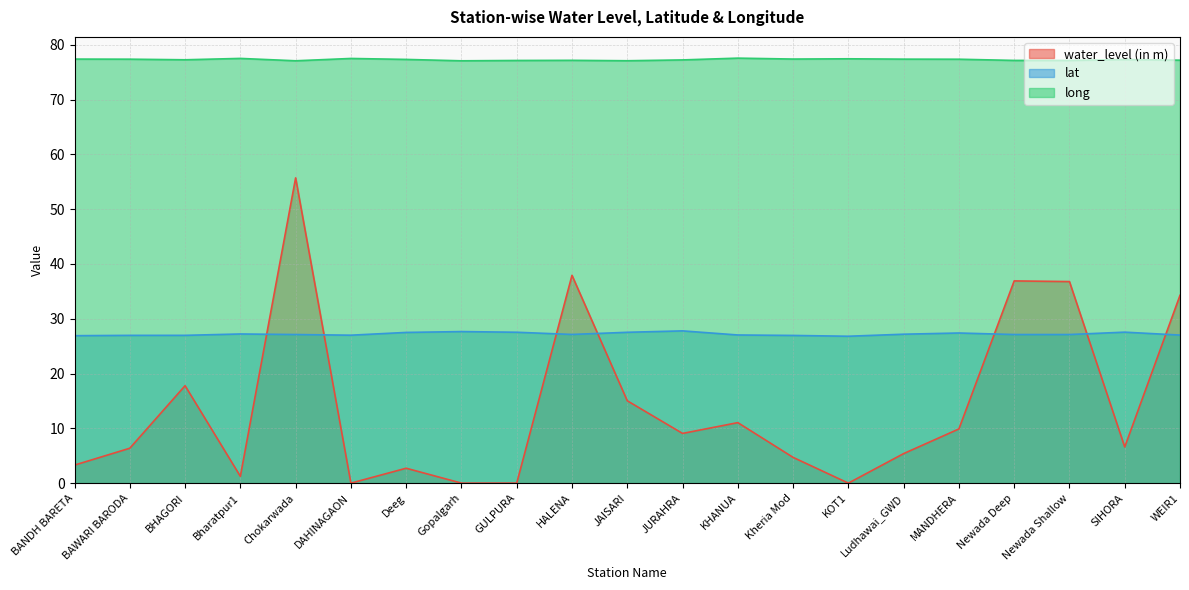

Which series has the largest range (max minus min)?

water_level (in m)